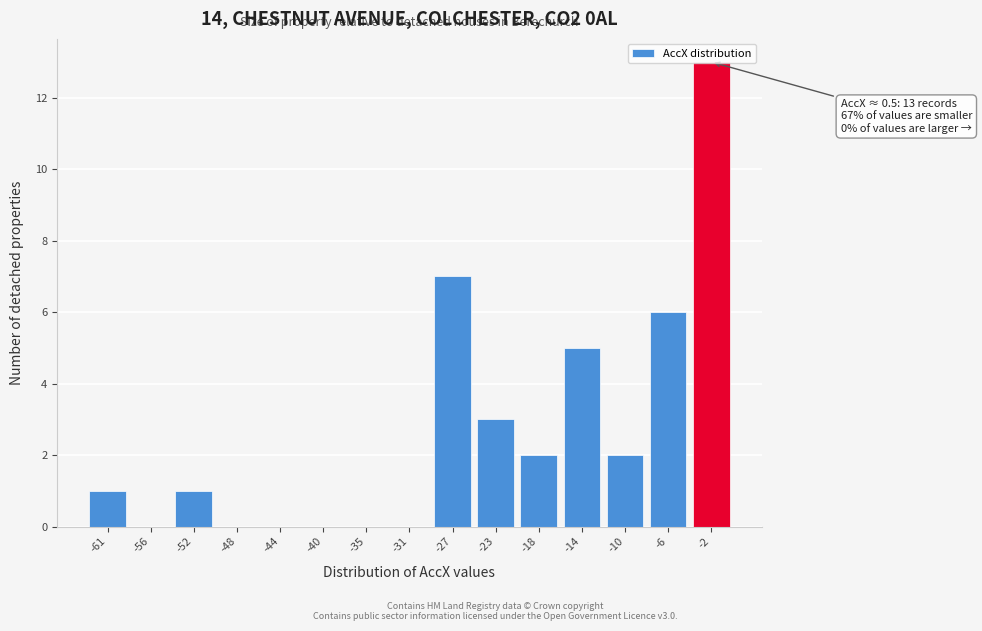

What is the greatest value displayed?

13